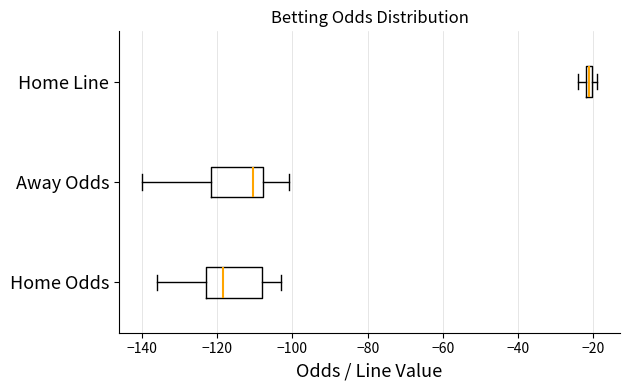

Which box has the furthest to the right median line?

Home Line